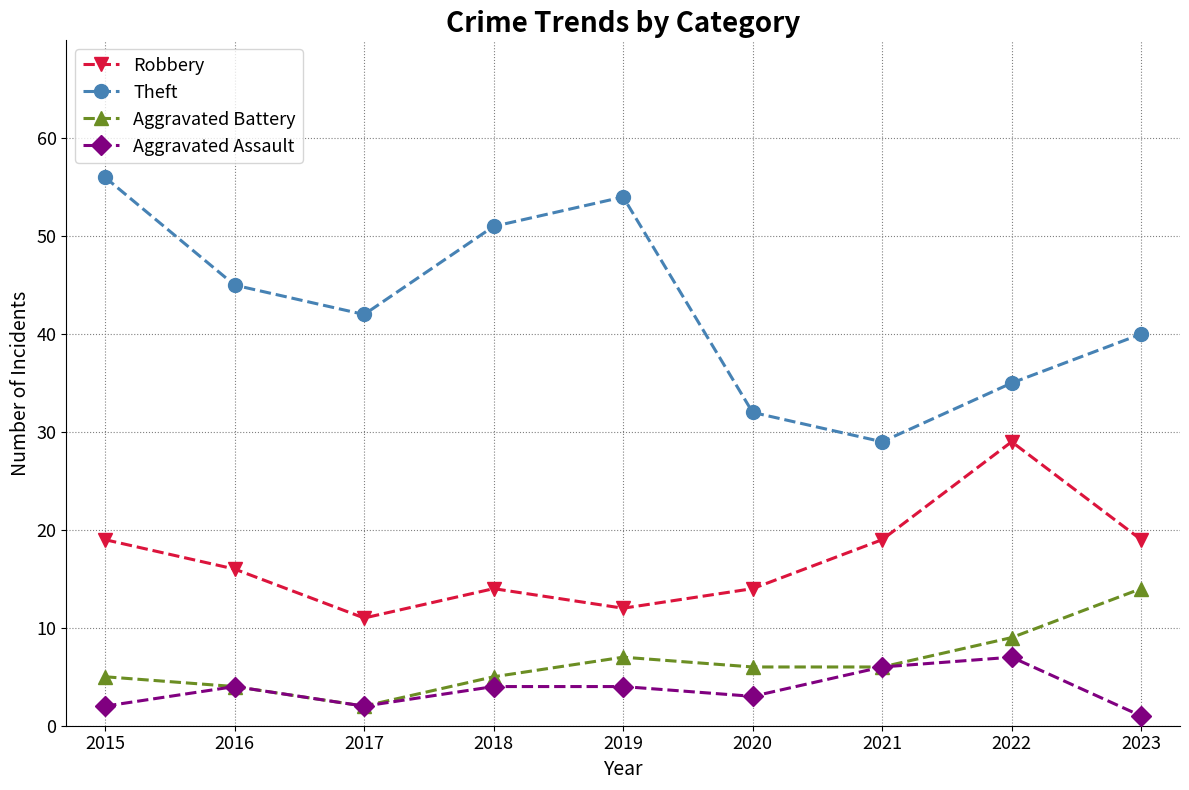

Is it true that Theft equals 52 at 2021?

False